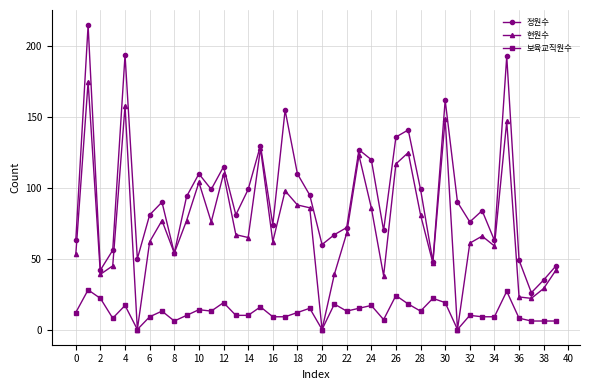

True or false: 정원수 and 보육교직원수 intersect in this chart.

False